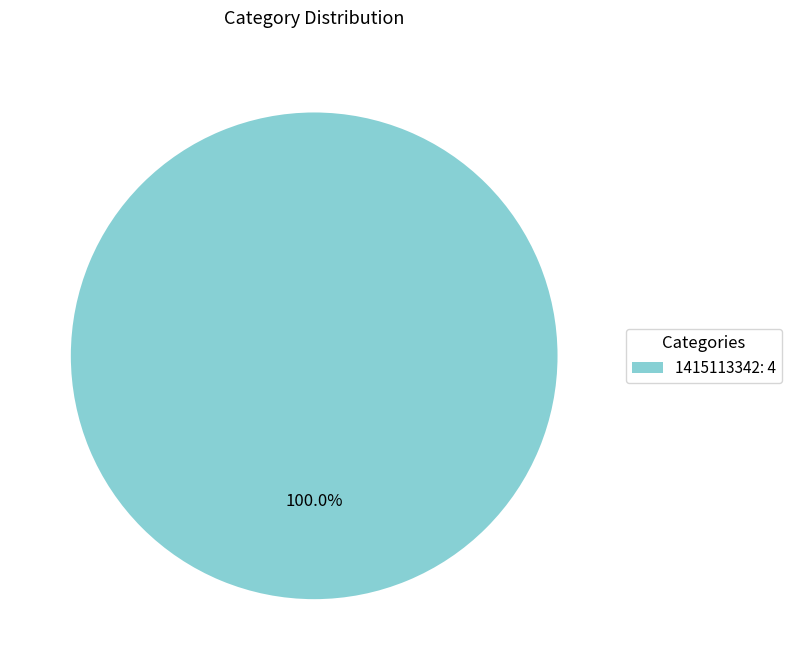

What is the majority slice?

1415113342: 4